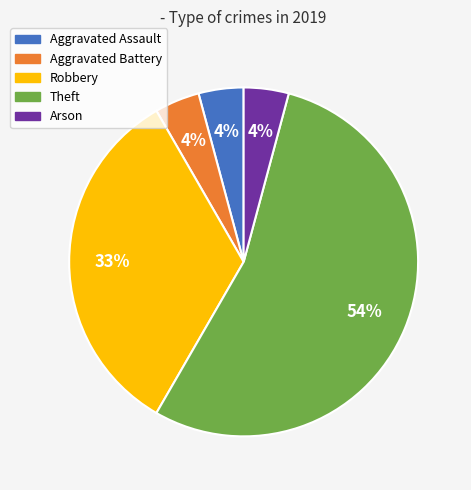

Does any single category account for the majority?

Yes